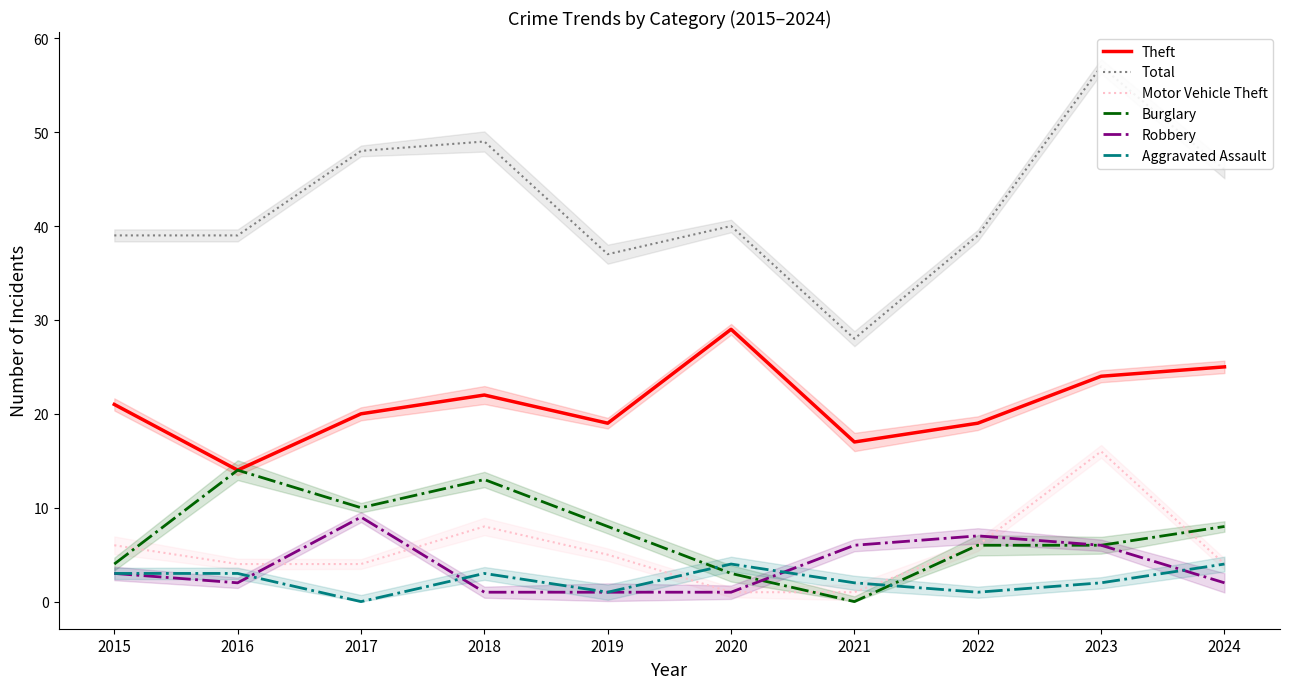

Which series has the largest range (max minus min)?

Total